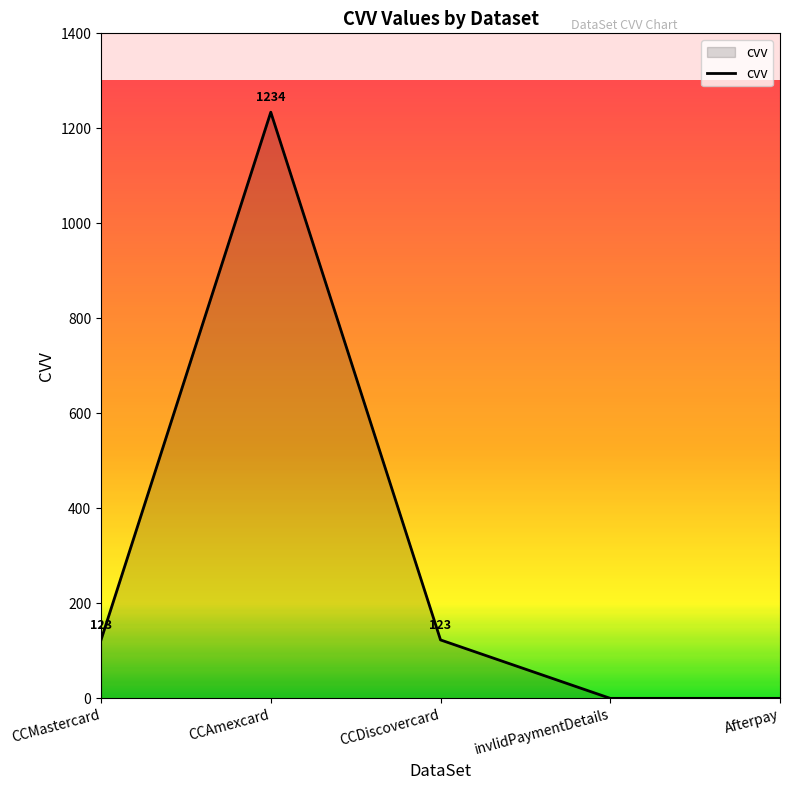

Reading right to left, extract all data points from this chart.

Afterpay=0	invlidPaymentDetails=0	CCDiscovercard=123	CCAmexcard=1234	CCMastercard=123